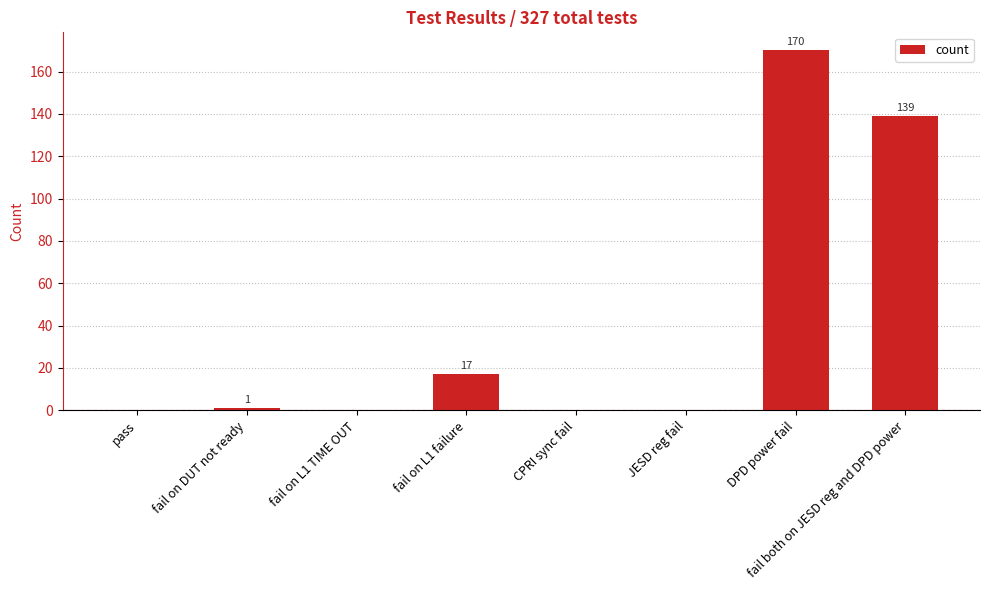

Reading left to right, extract all data points from this chart.

0	1	0	17	0	0	170	139